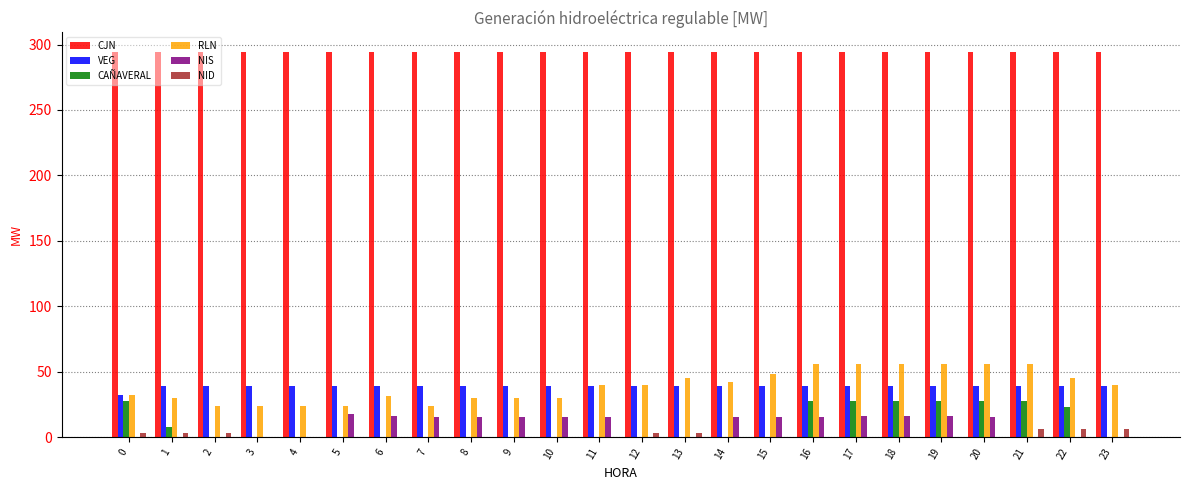

What is the highest value of the CAÑAVERAL series?

27.3